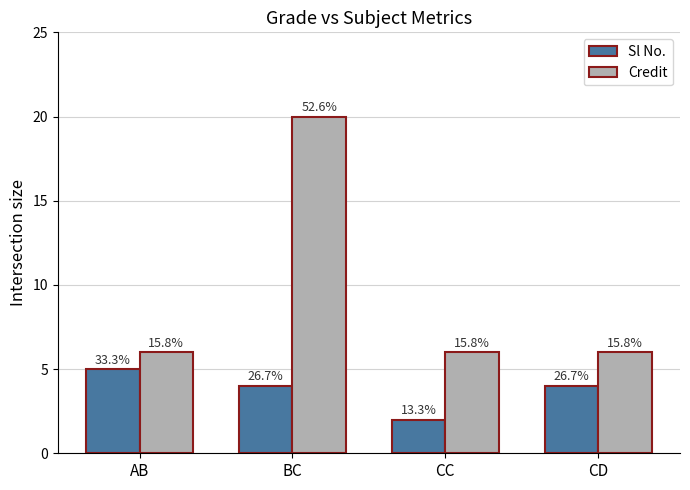

What is the maximum value for Sl No.?

5